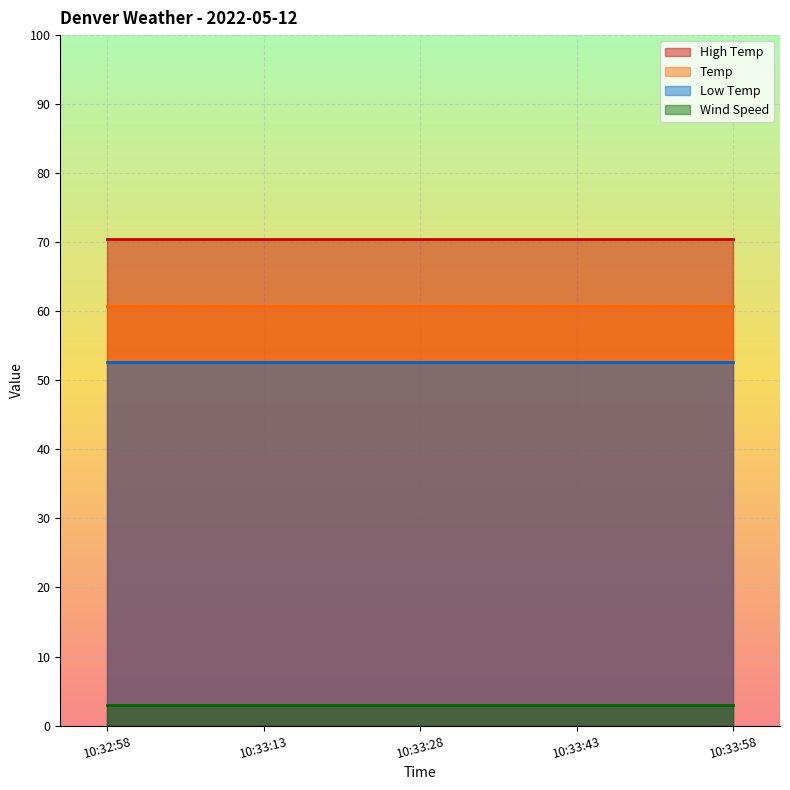

Rank the series by their maximum value, from highest to lowest.

High Temp, Temp, Low Temp, Wind Speed